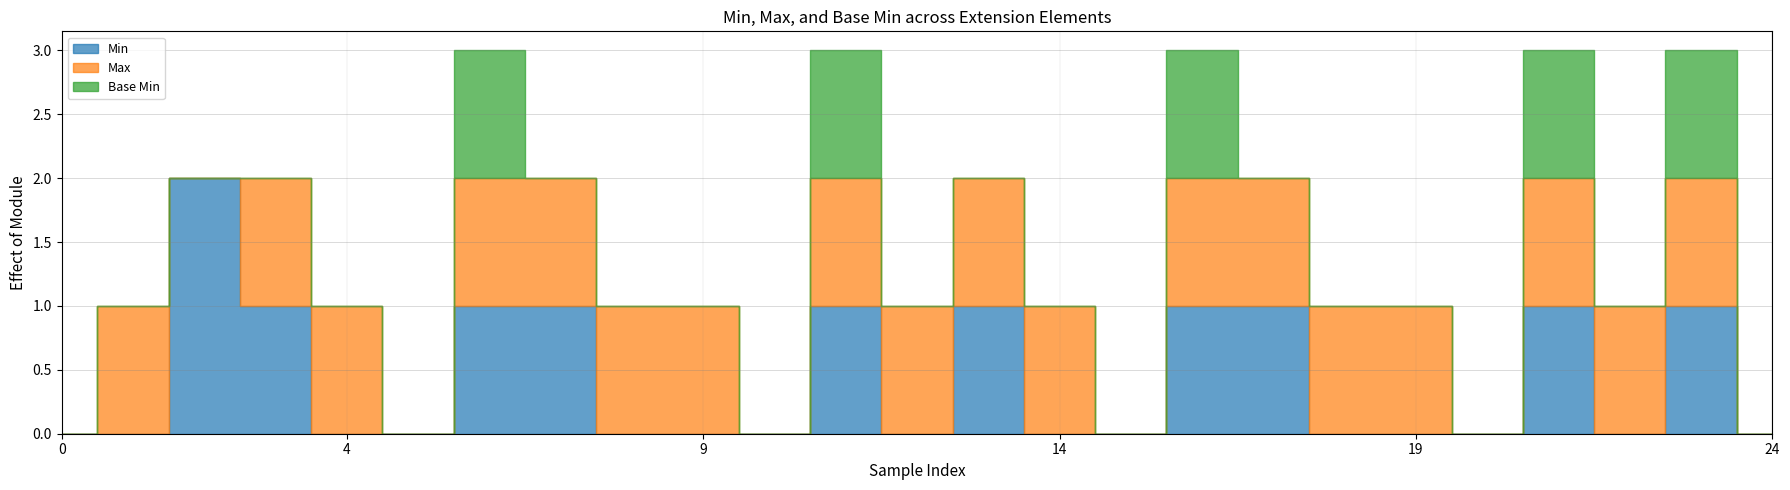

The value of Max at Extension.extension:designation.extension is -1. True or false?

False